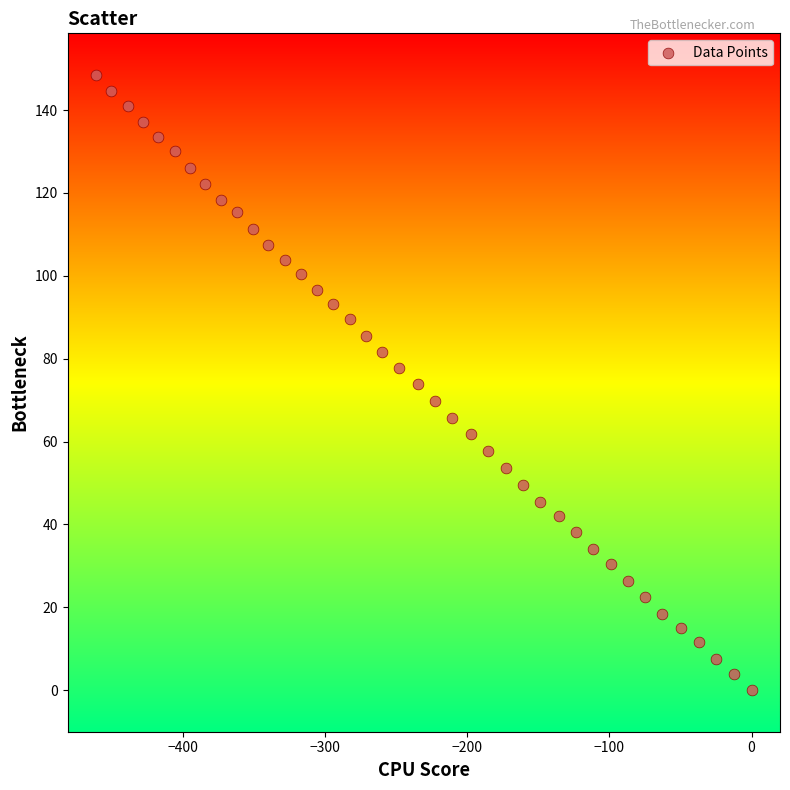

What is the range of X values (max minus min)?

460.9